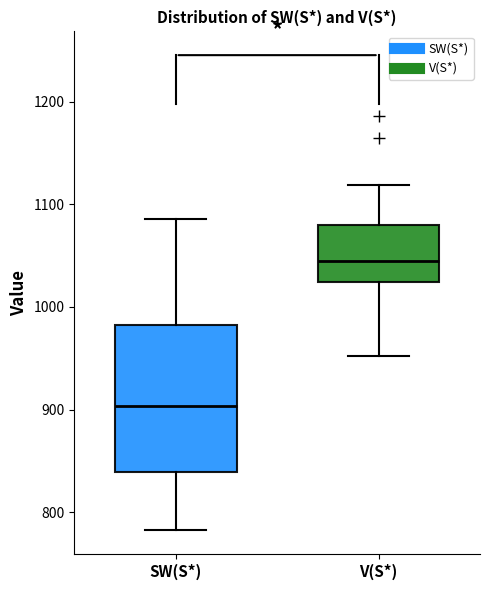

Which box's median line is the lowest?

SW(S*)